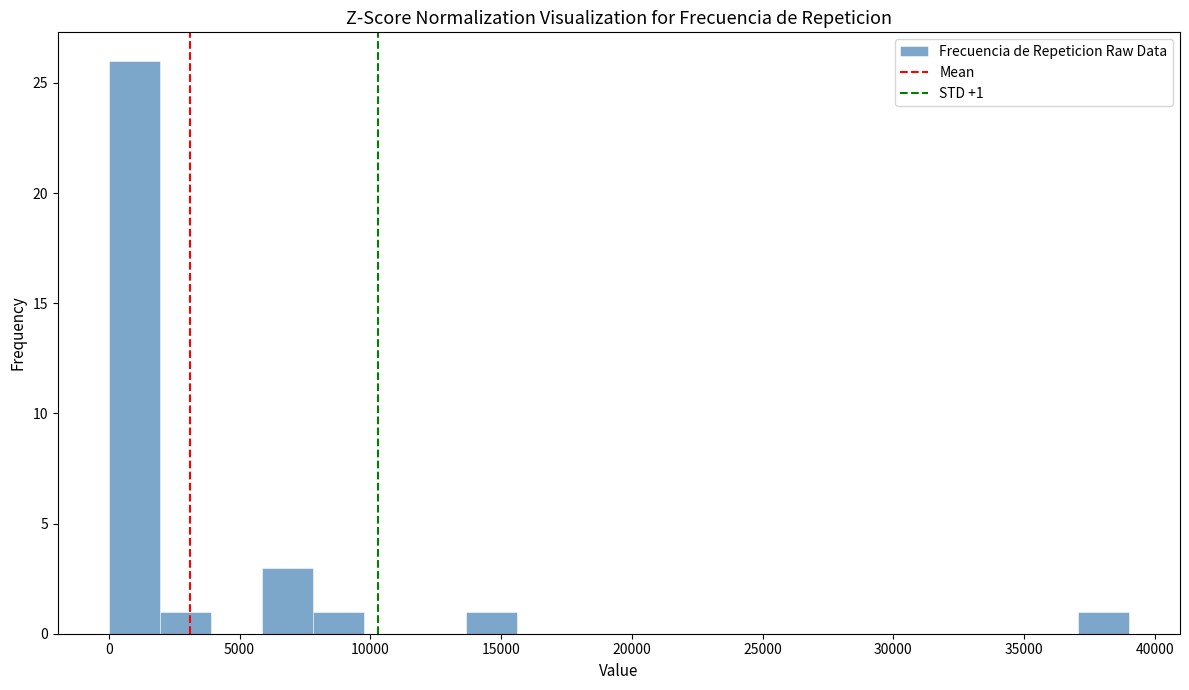

Read against the x-axis, roughly where is the centre of the tallest bar?

1000